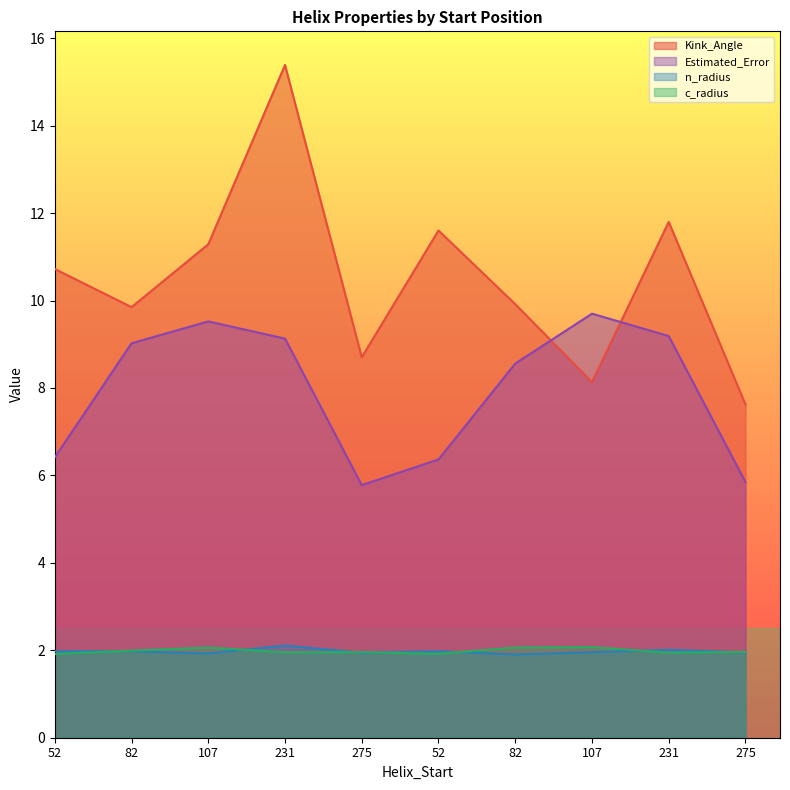

The Kink_Angle series shows 4.3 at 231. True or false?

False